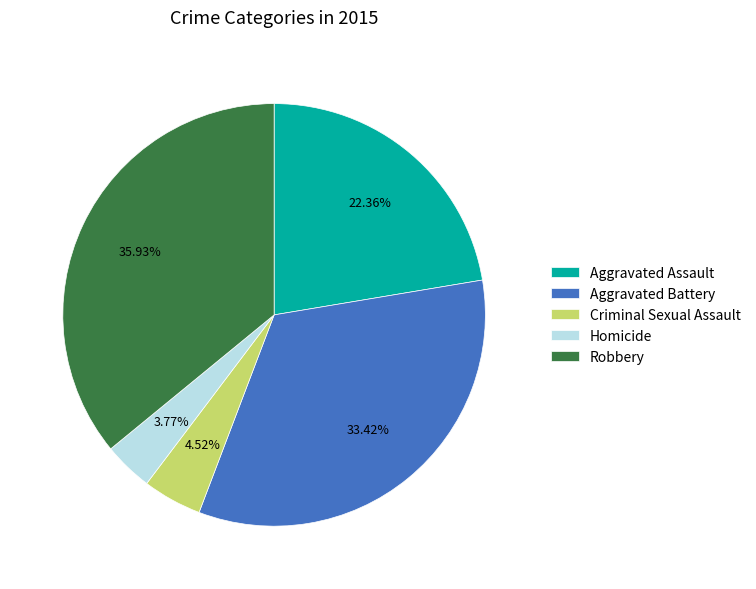

Approximately how many times larger is the value at Aggravated Battery compared to Aggravated Assault?

1.5